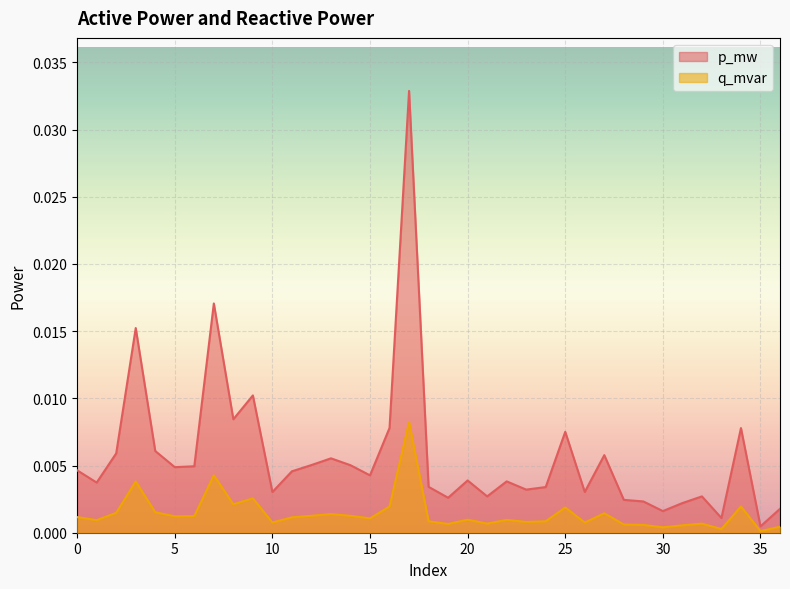

Which series has the largest total across all categories?

p_mw